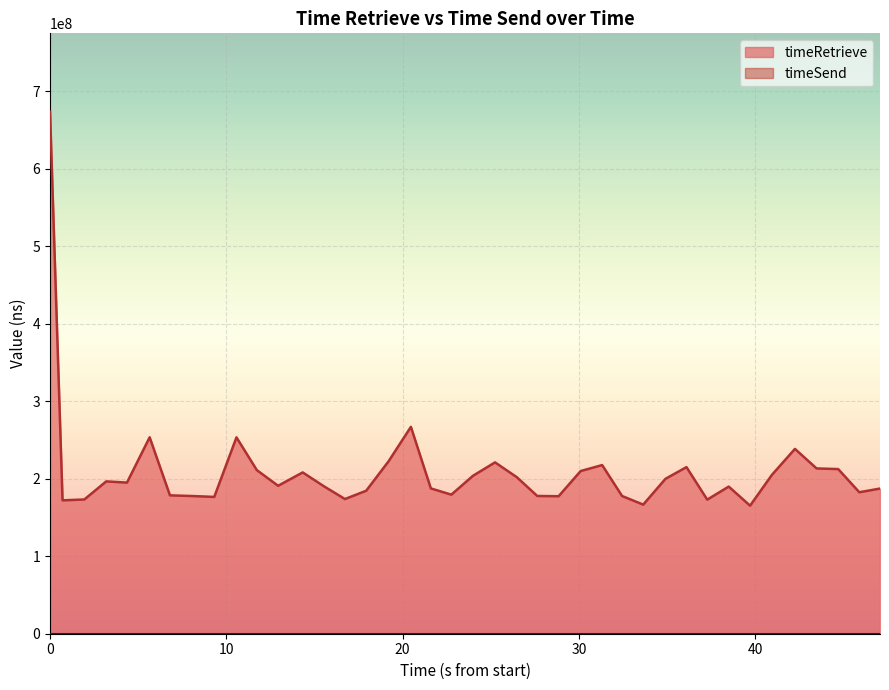

What is the value of the 2nd point from the left?

172177698